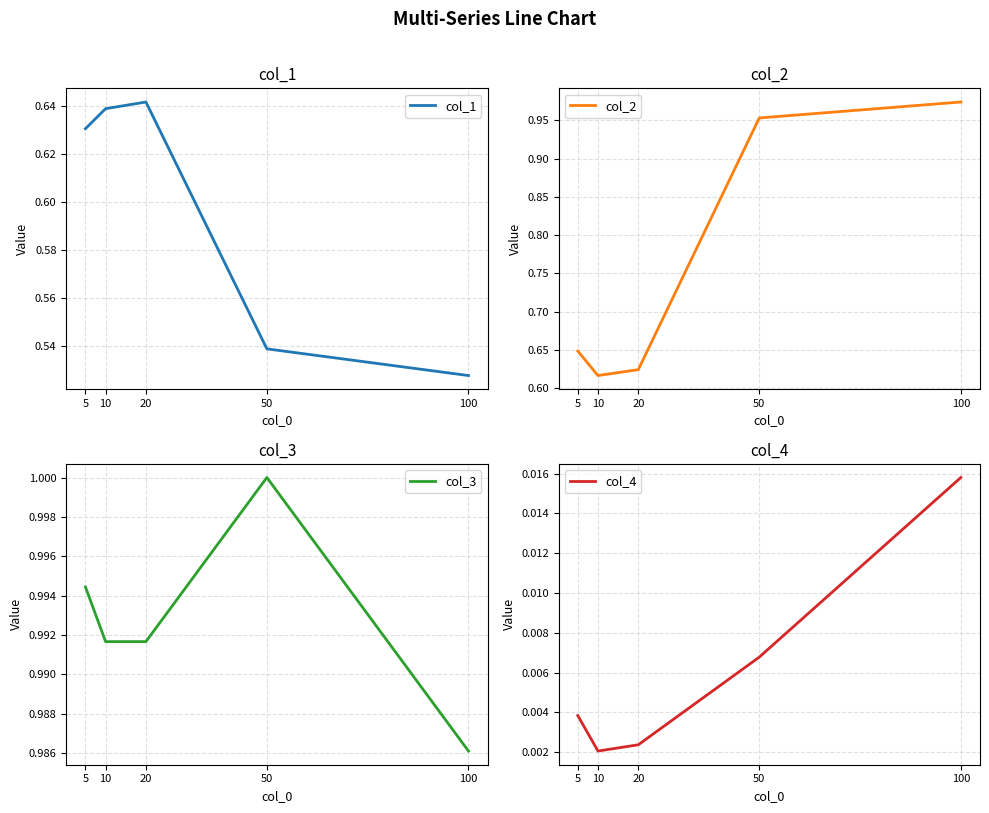

What is the value of the col_1 point at the 1st from the left?

0.6